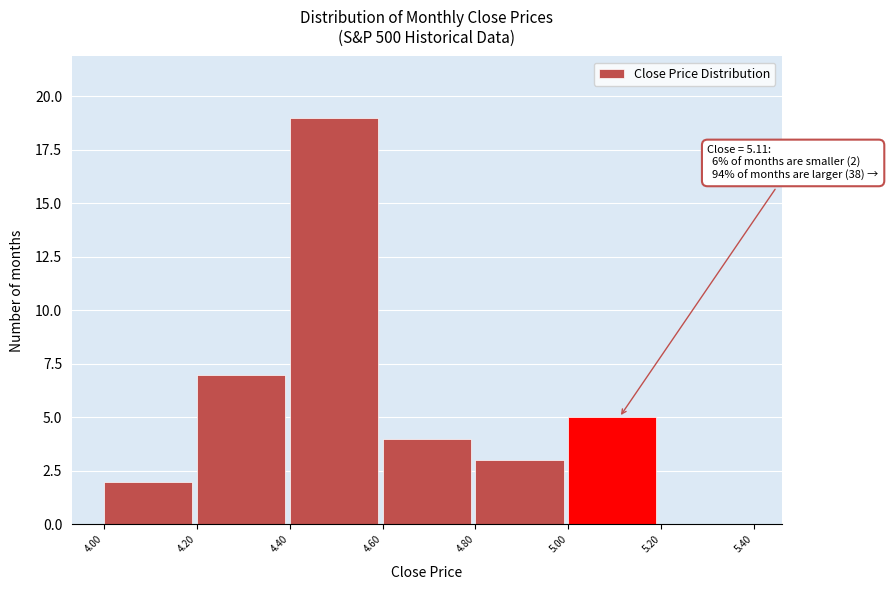

Which range on the x-axis has the tallest bar?

4.40 to 4.60